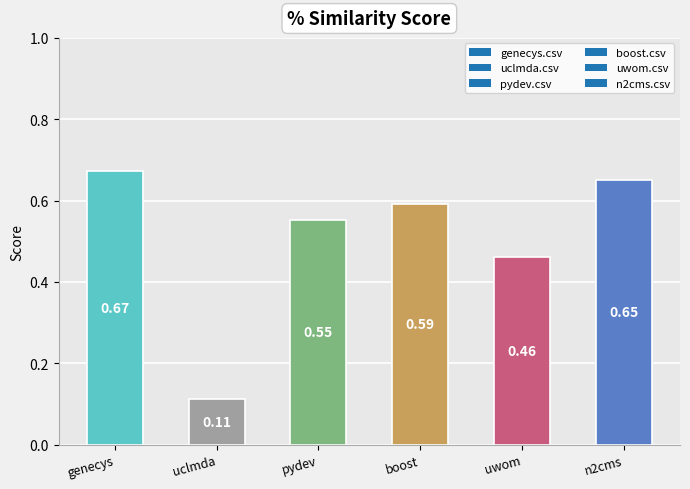

Rank the categories by value from lowest to highest.

uclmda, uwom, pydev, boost, n2cms, genecys